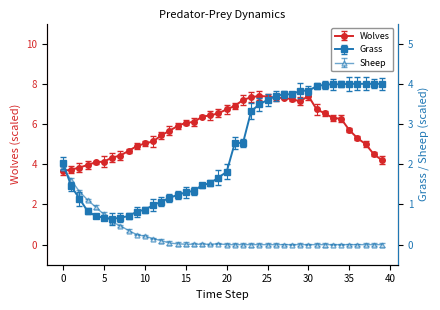

Which has a higher value, 25 or 32?

25